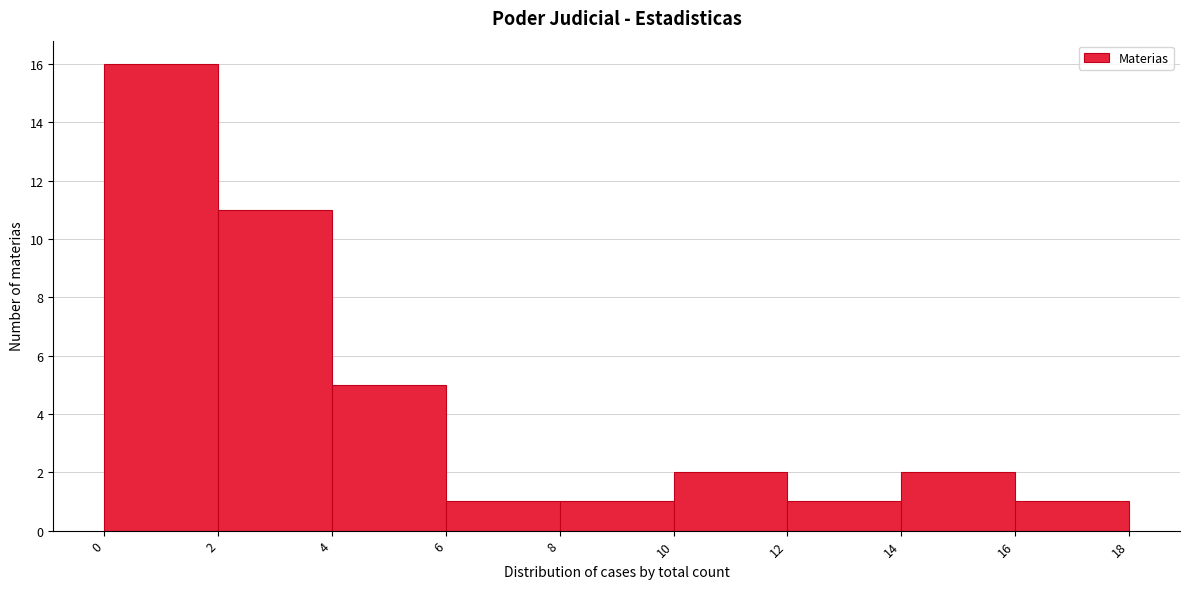

Which range on the x-axis has the tallest bar?

0 to 2